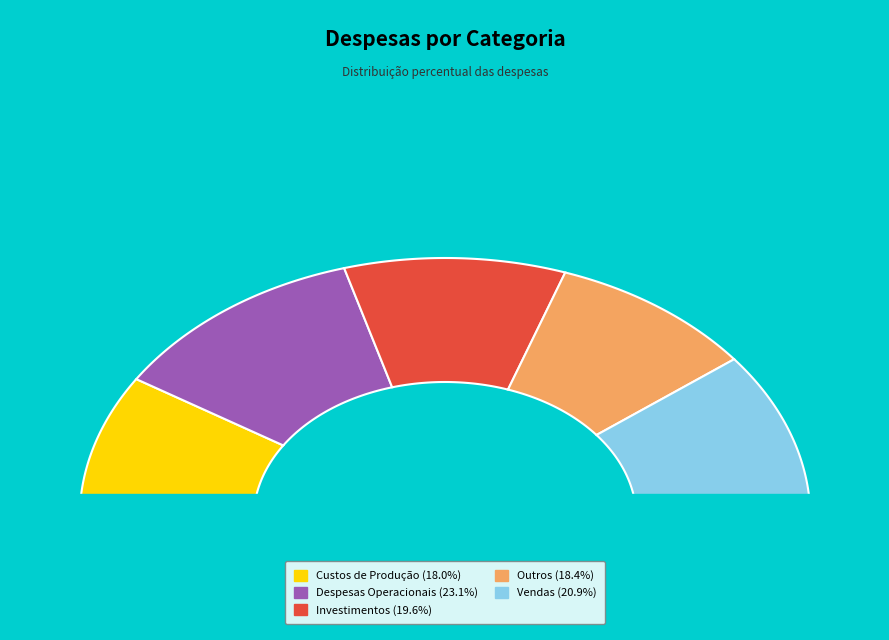

To the nearest percent, what portion does Investimentos represent?

20%